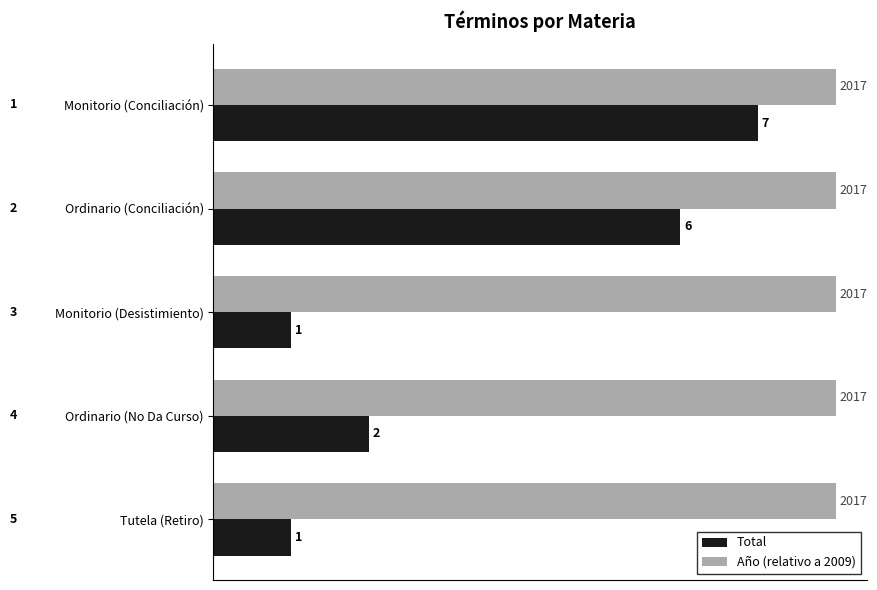

How many Total values are between 1 and 6?

4